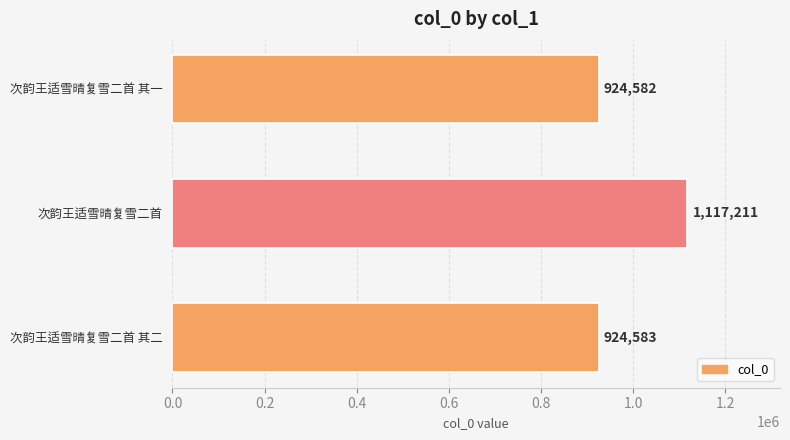

What is the sum of all values?

2966376